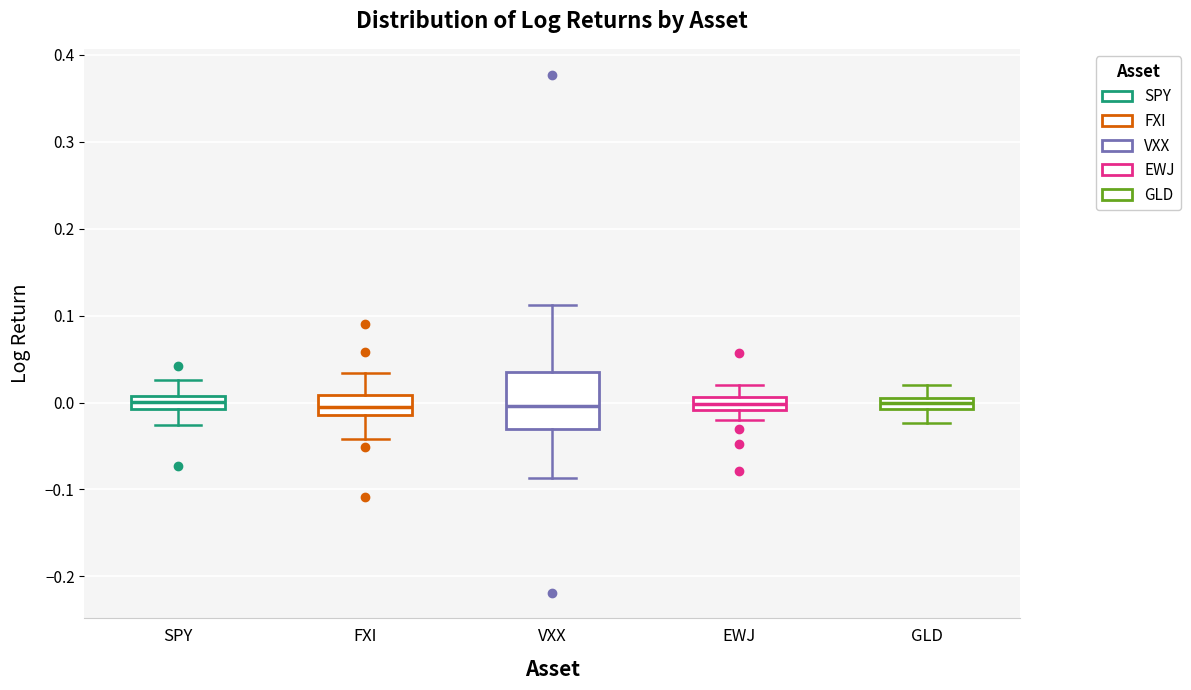

Comparing the boxes themselves (not the whiskers), which one is the tallest?

VXX